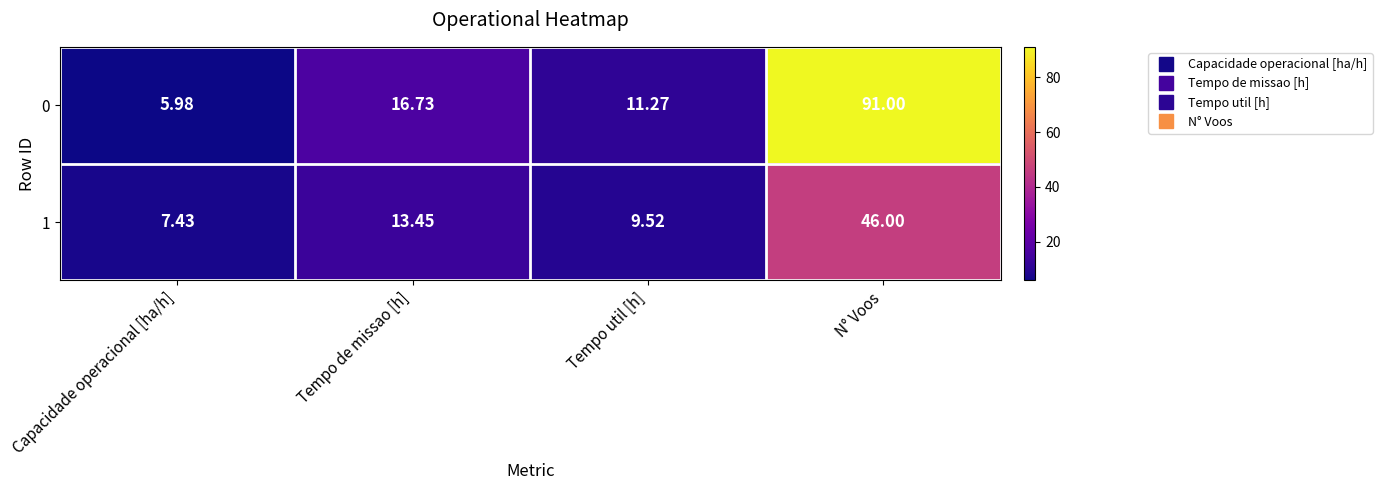

Is the value of 1 at Capacidade operacional [ha/h] greater than the value of 0 at Tempo util [h]?

No